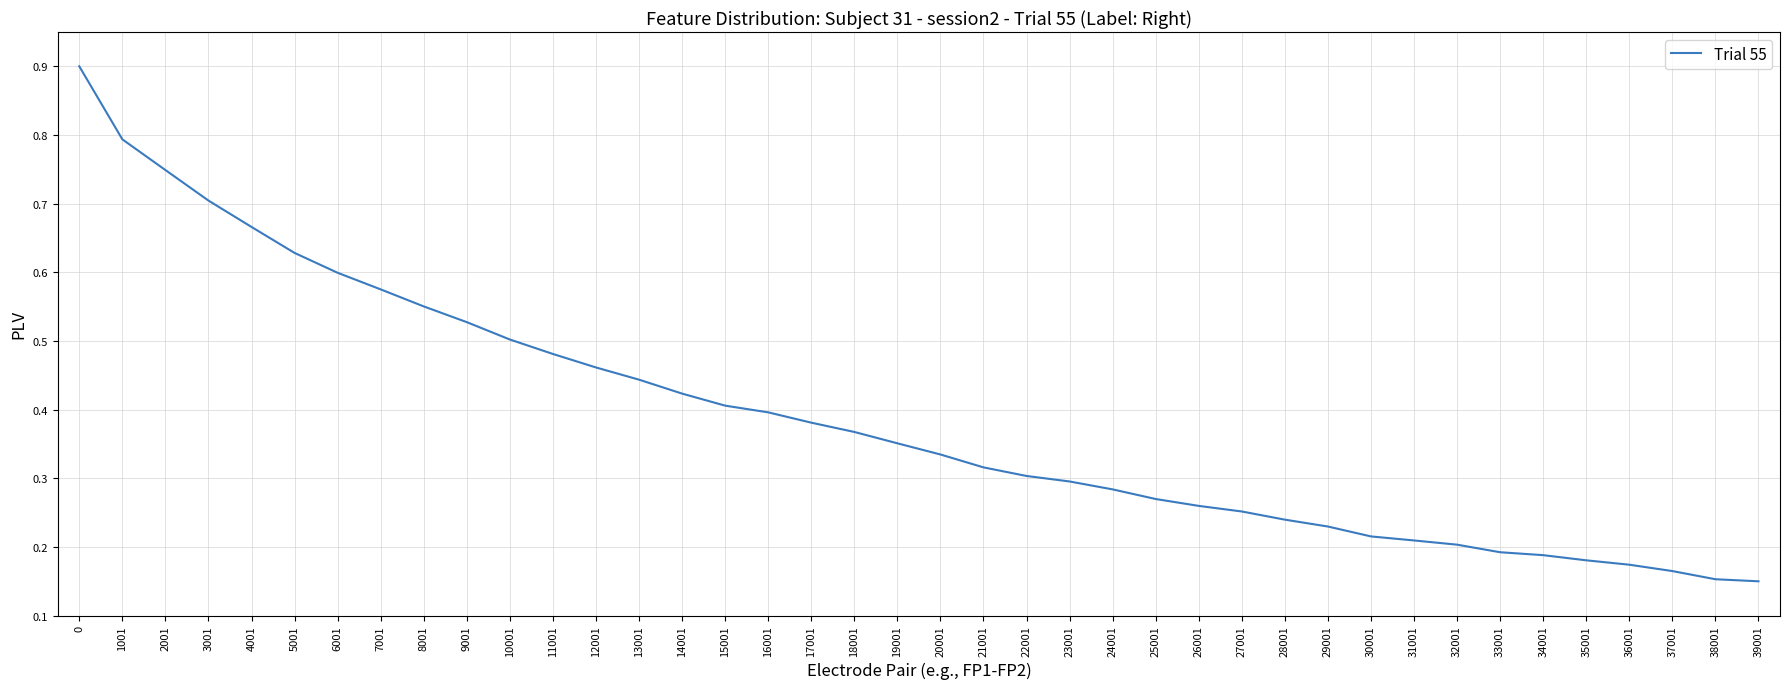

How many distinct data groups are displayed?

1